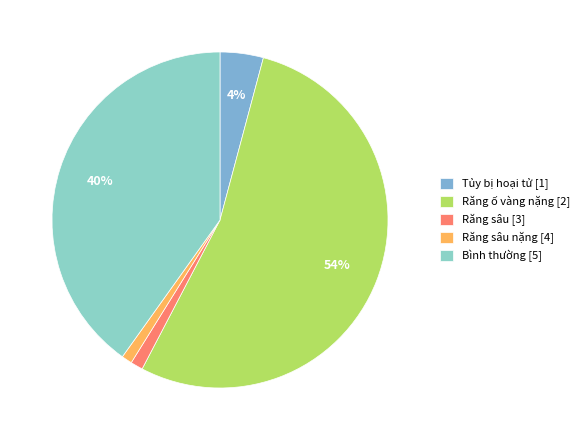

How many slices are in this pie chart?

5